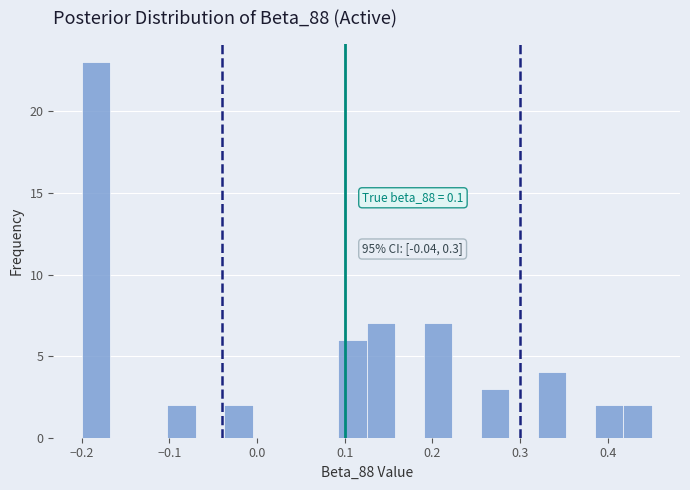

Read against the x-axis, roughly where is the centre of the tallest bar?

-0.18